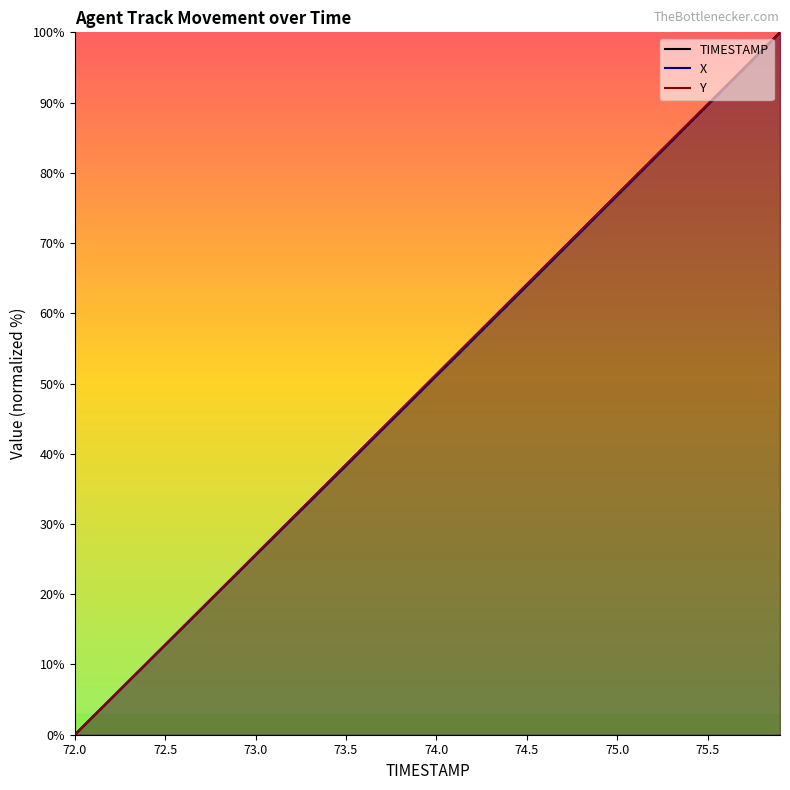

At which category is the sum across all series the highest?

75.9